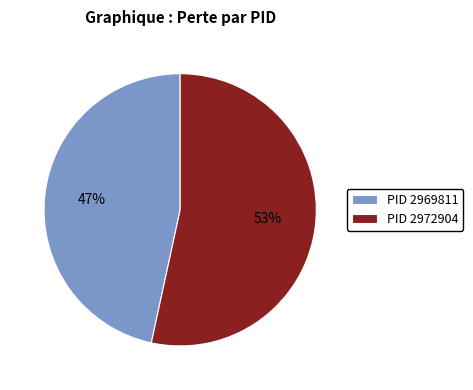

To the nearest percent, what is the combined percentage of PID 2969811 and PID 2972904?

100%